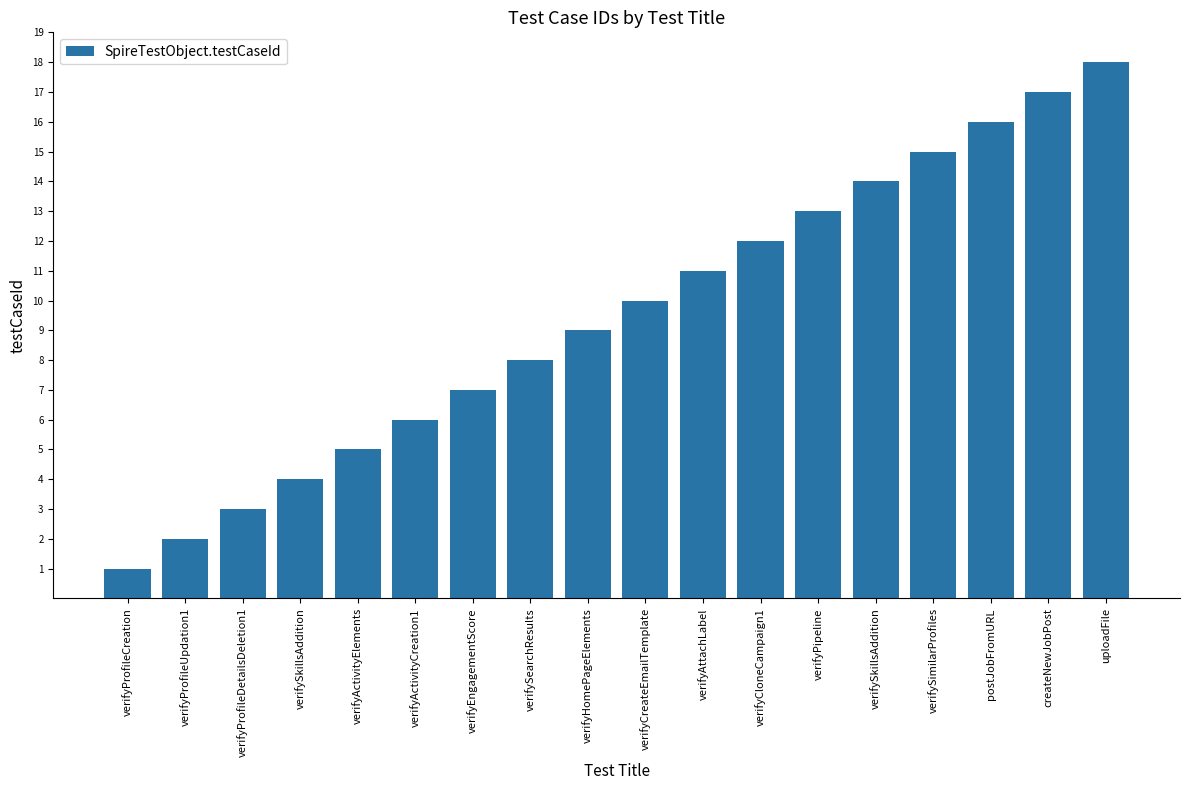

Reading right to left, what are all the values shown in this chart?

18	17	16	15	14	13	12	11	10	9	8	7	6	5	4	3	2	1